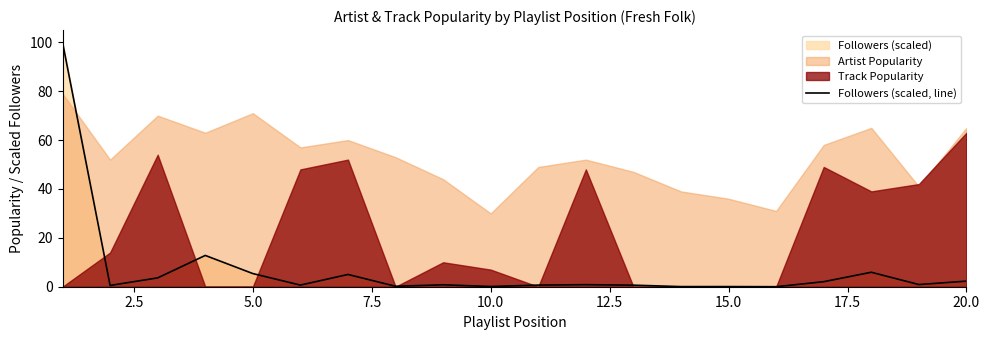

Reading left to right, what are all the values shown in this chart?

100.0	0.5	3.6	12.8	5.4	0.7	5.0	0.2	0.8	0.1	0.7	0.8	0.6	0.0	0.1	0.0	2.1	5.9	0.9	2.3